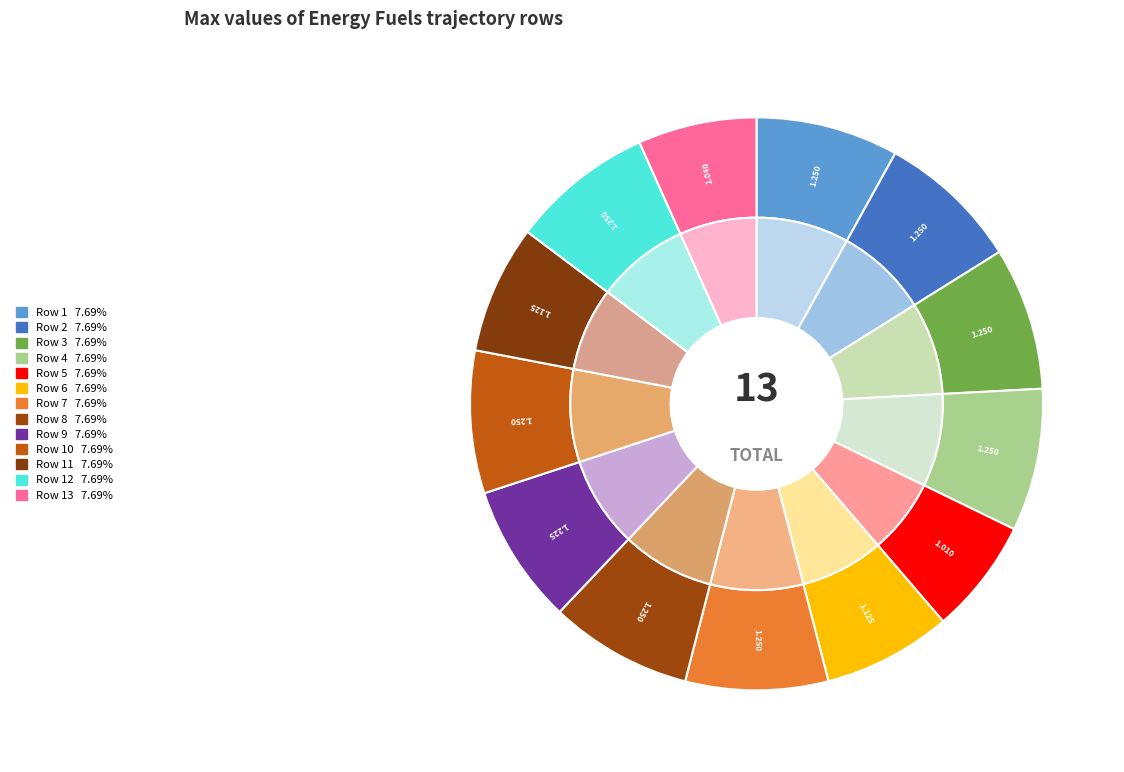

Which category has the smallest portion of the pie?

Row 5